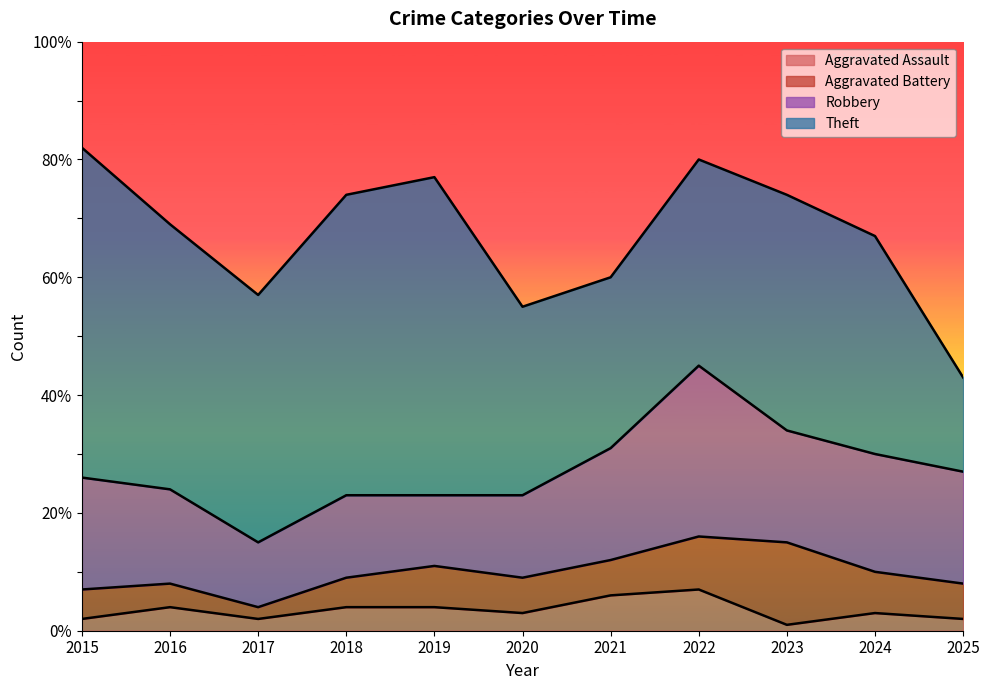

The value of Robbery at 2017 is 3. True or false?

False